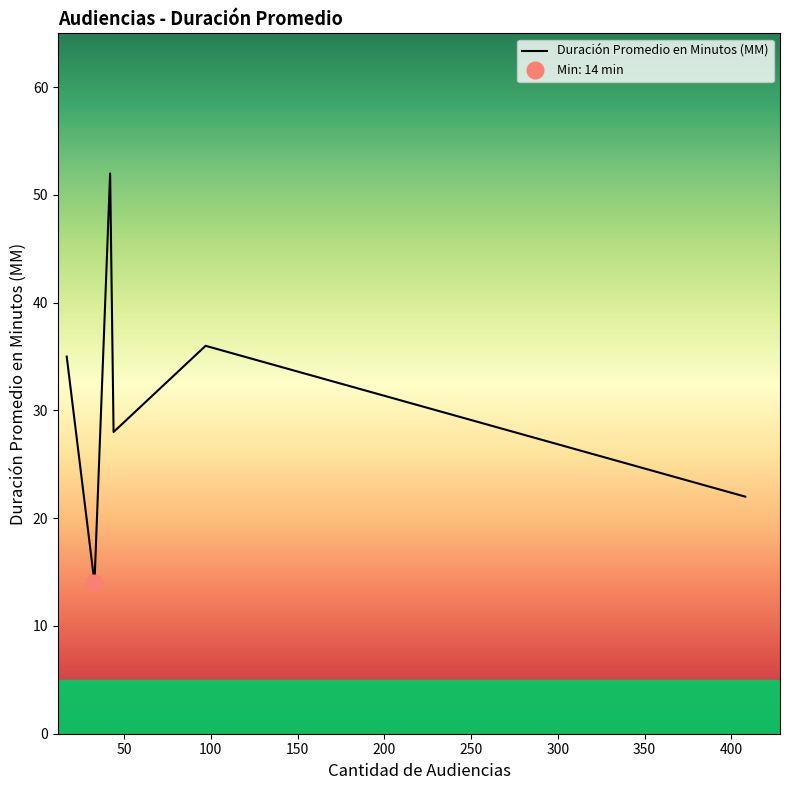

The value at Audiencia Inmediata is 19. True or false?

False